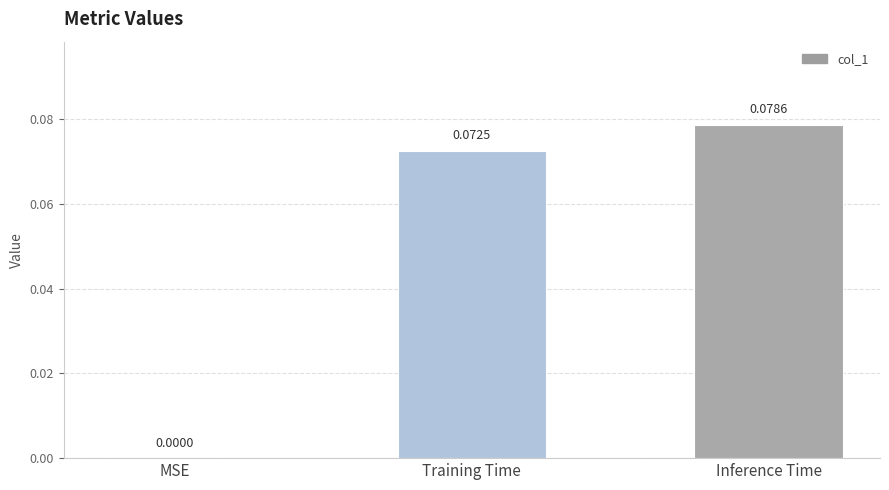

At which label is the value closest to 0?

MSE